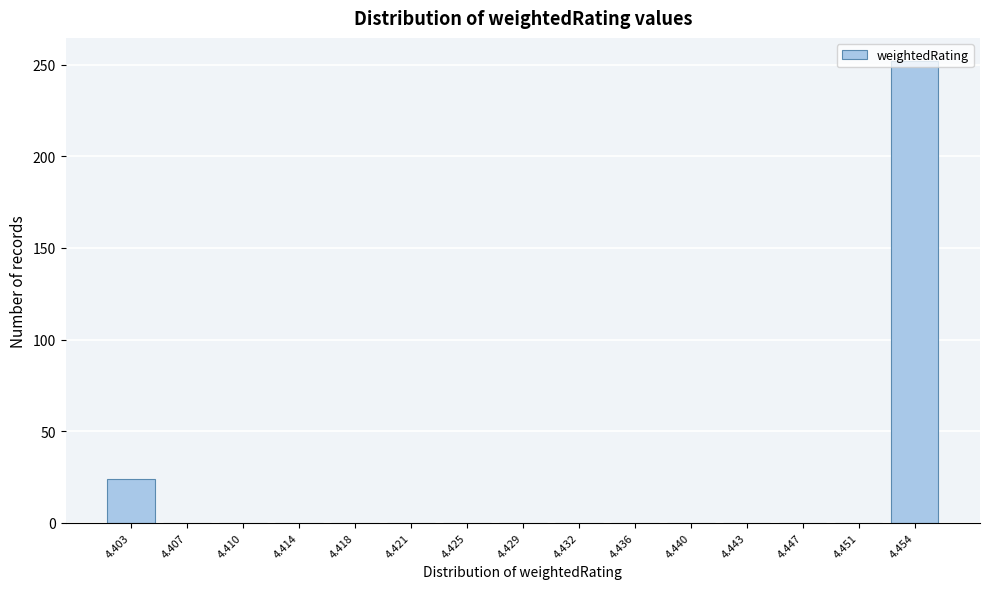

The value at 4.429 is 92. True or false?

False